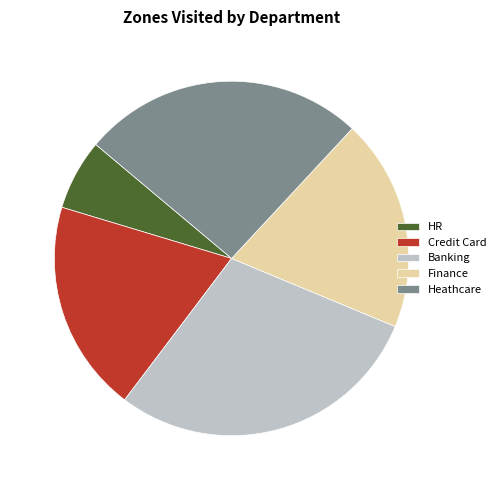

Between HR and Banking, which is larger?

Banking